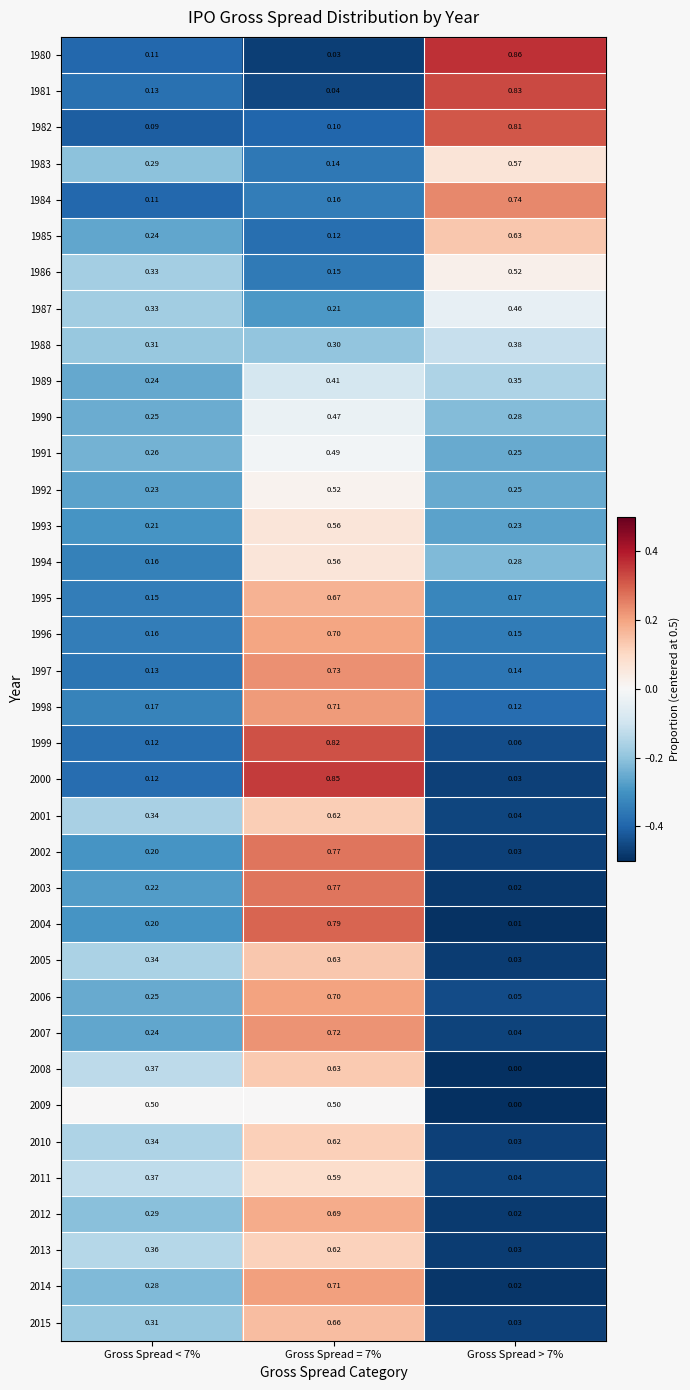

Is the value of 1995 at Gross Spread = 7% greater than the value of 1999 at Gross Spread = 7%?

No